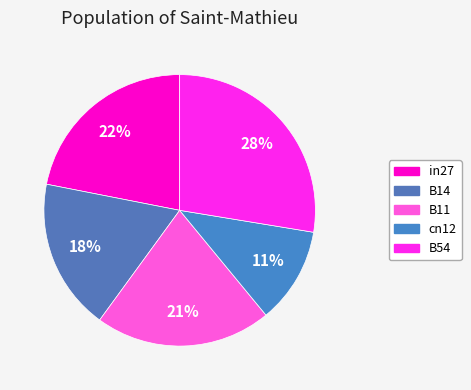

Which category has the smallest portion of the pie?

cn12